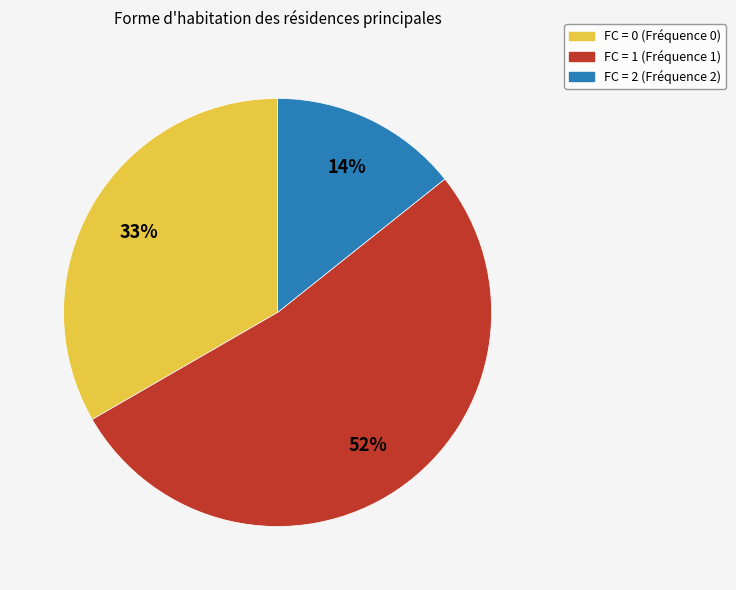

To the nearest percent, what is the difference between the largest and smallest slice percentages?

38%